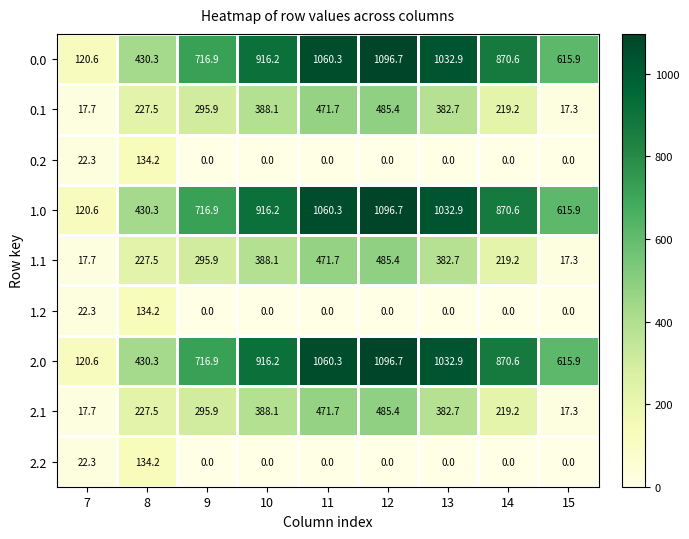

At which category does the chart reach its peak across all series?

12